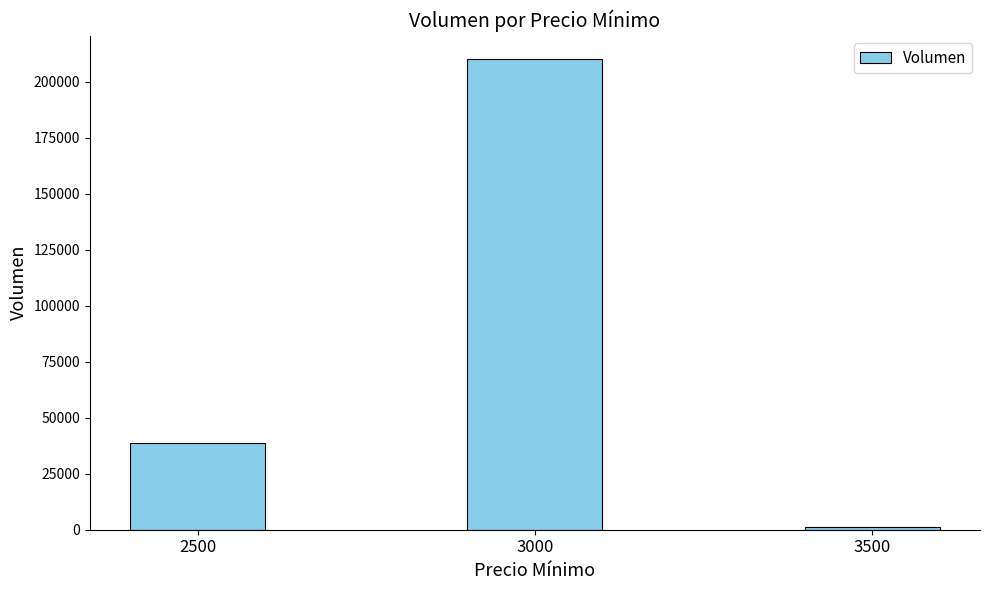

Reading right to left, transcribe all the data shown in this chart.

1300	210000	38800